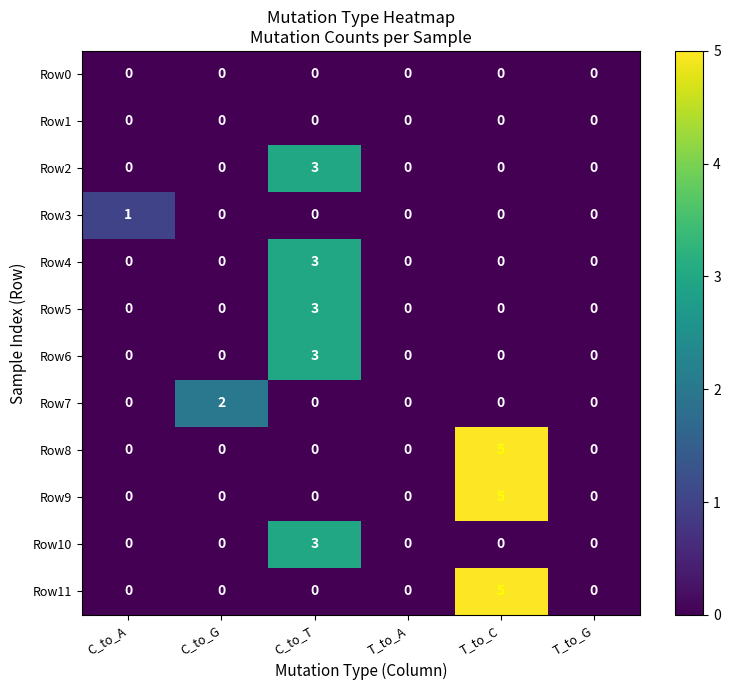

Count the Row8 values in the range 0 to 1.

5